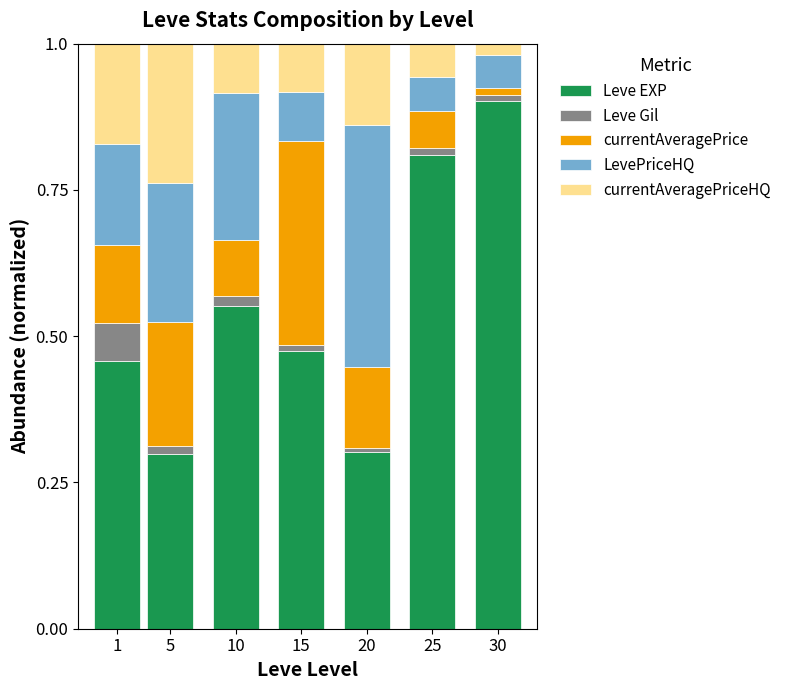

What is the maximum value for Leve EXP?

0.9